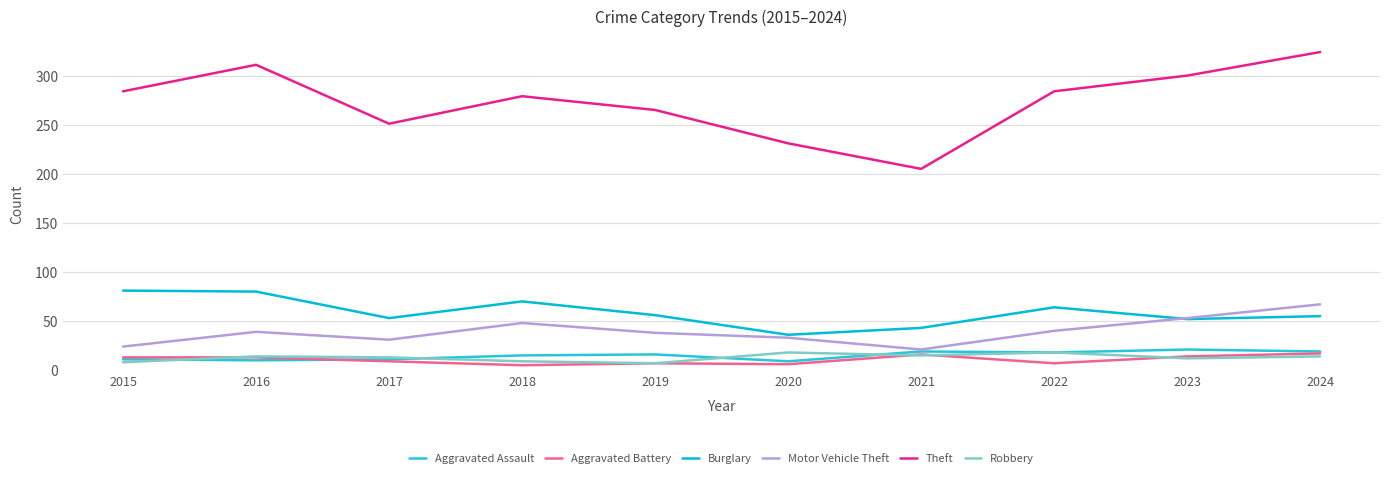

Rank the categories by Motor Vehicle Theft value from lowest to highest.

2021, 2015, 2017, 2020, 2019, 2016, 2022, 2018, 2023, 2024